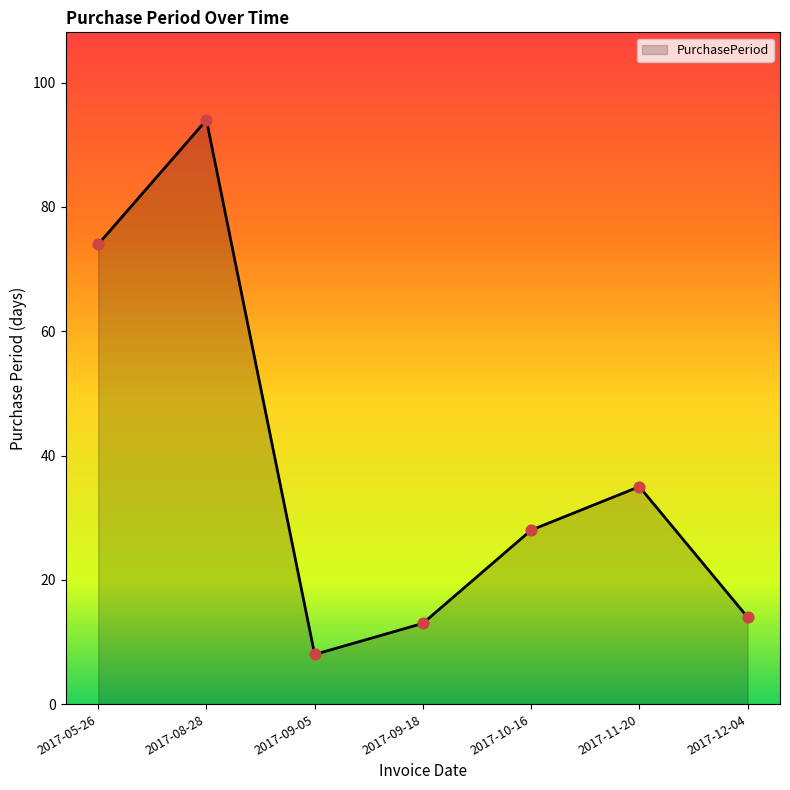

What is the change in value from 2017-10-16 to 2017-12-04?

-14